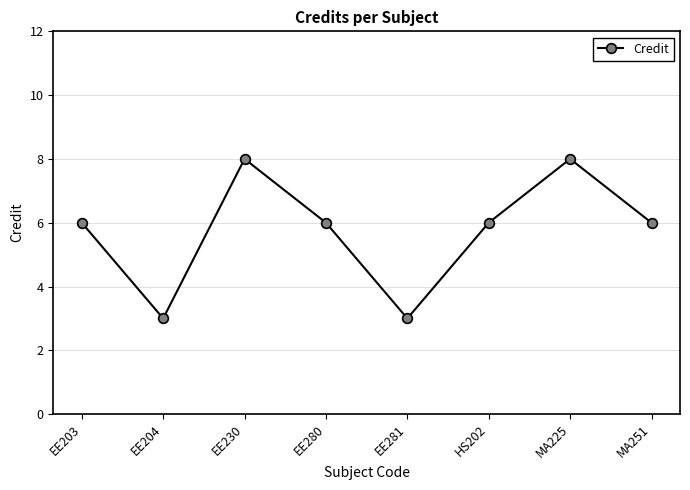

Is it true that the value at MA225 is 8?

True